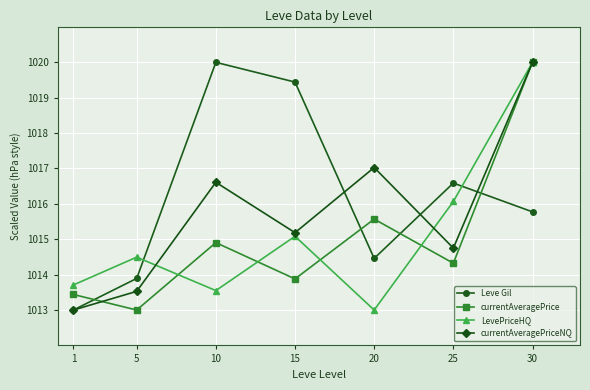

What value does the Leve Gil series have at 25?

1016.6